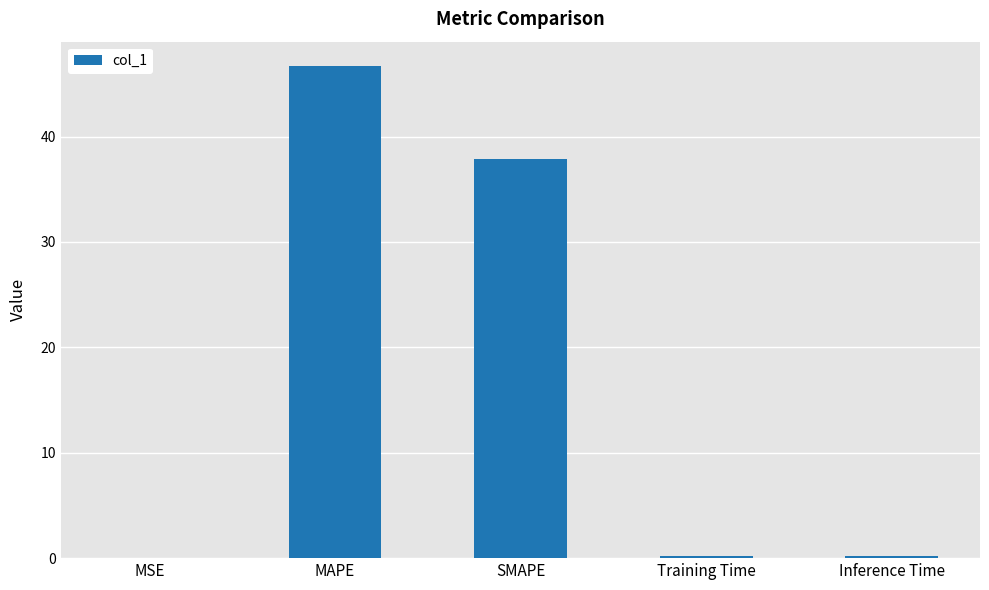

Which label corresponds to the largest value in the chart?

MAPE